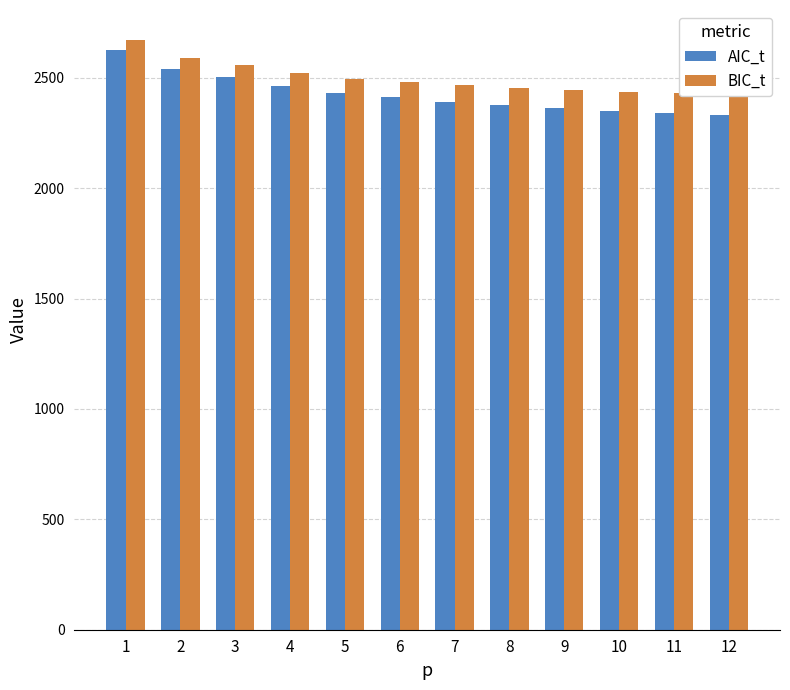

Is the value of BIC_t at 7 greater than the value of AIC_t at 3?

No